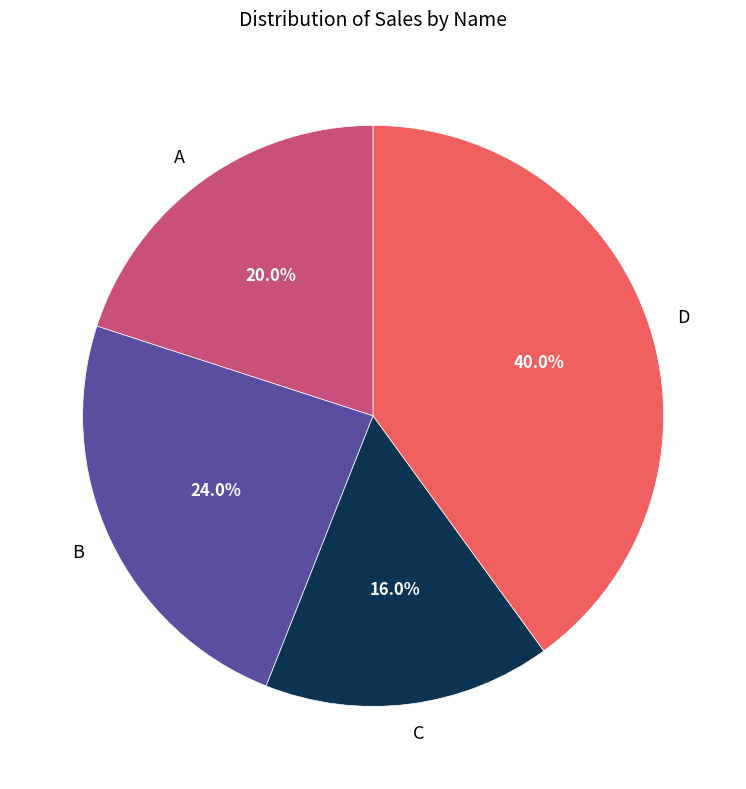

Which category has the biggest portion of the pie?

D